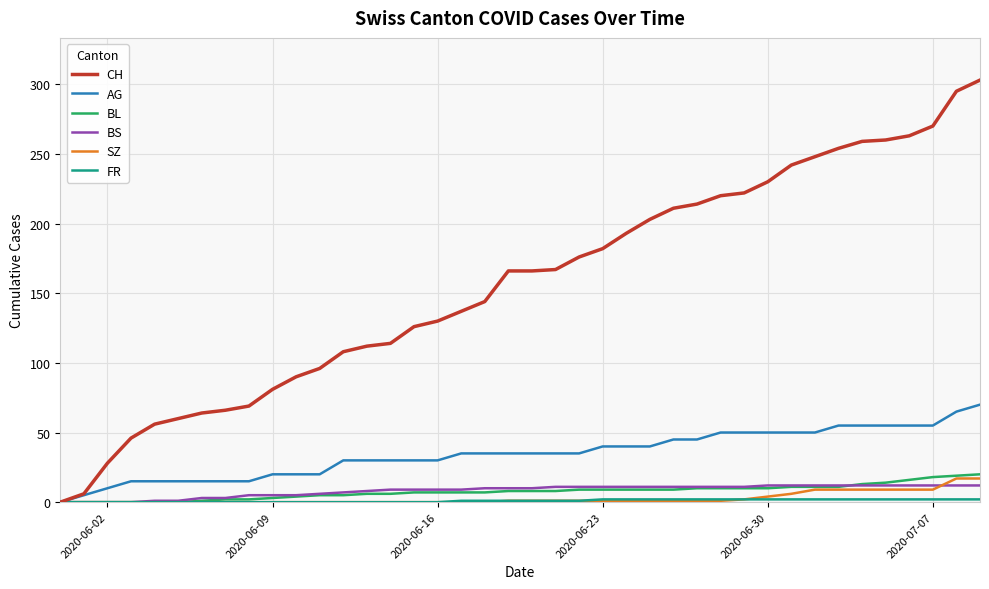

Which series has the largest total across all categories?

CH